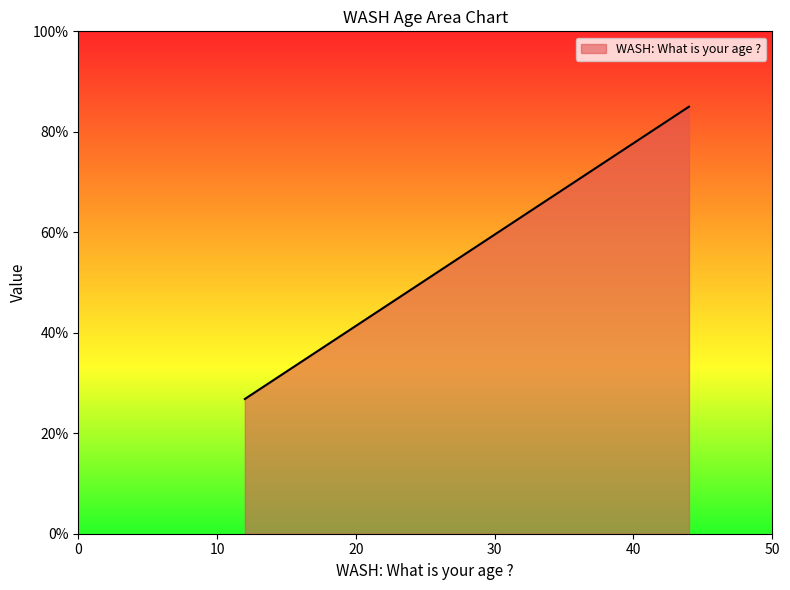

Reading left to right, extract all data points from this chart.

26.8	66.8	85.0